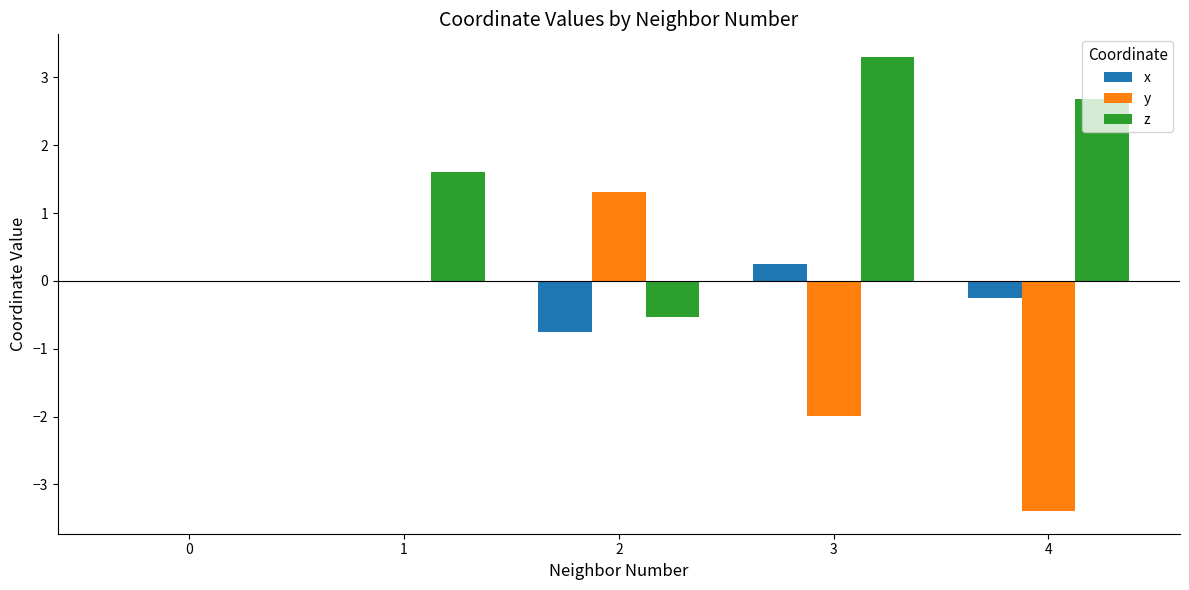

What is the highest value of the x series?

0.3